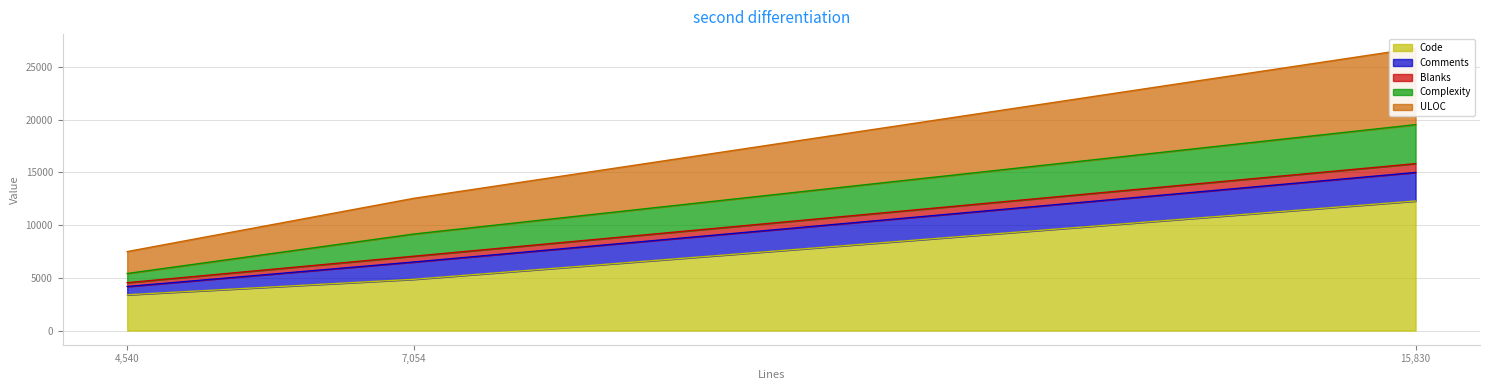

True or false: Blanks has a value of 474 at runtest.c.

False